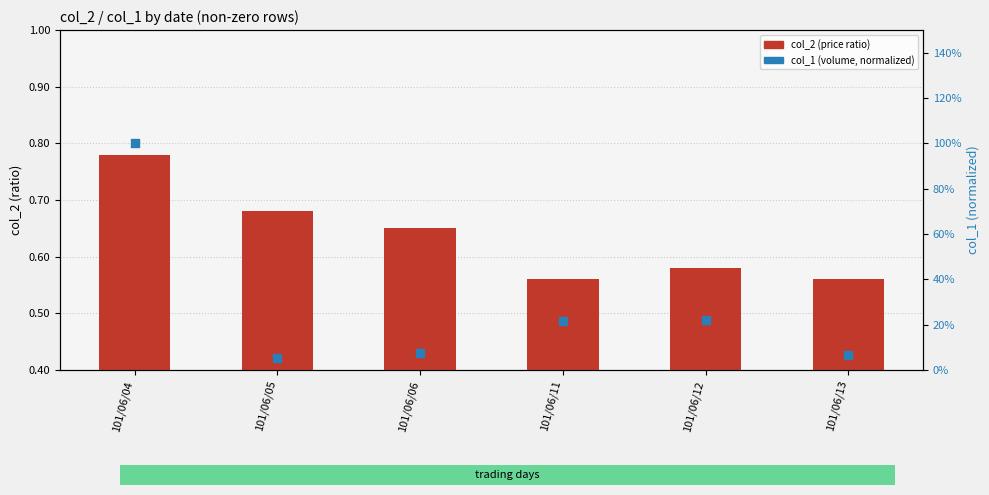

At which category is the sum across all series the highest?

101/06/04